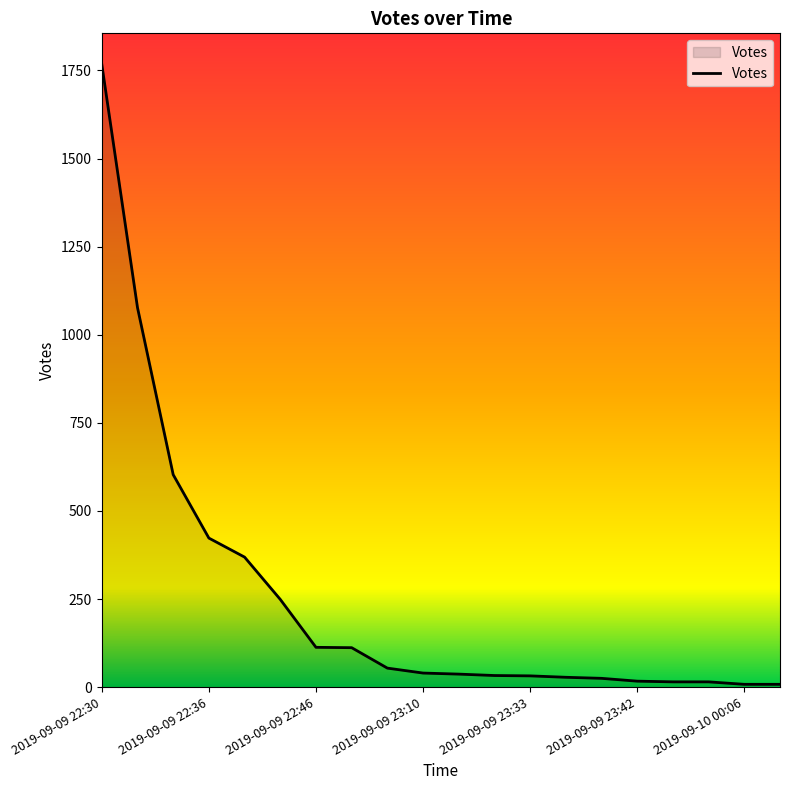

What is the difference between the maximum and minimum values?

1759